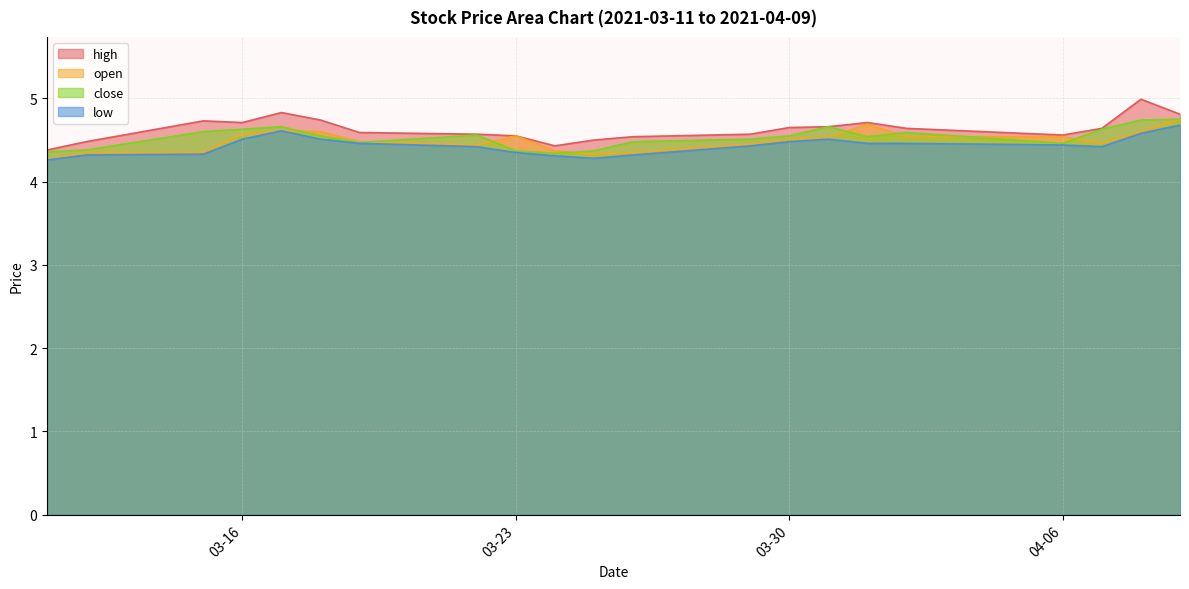

True or false: low has a value of 2.7 at 03-16.

False